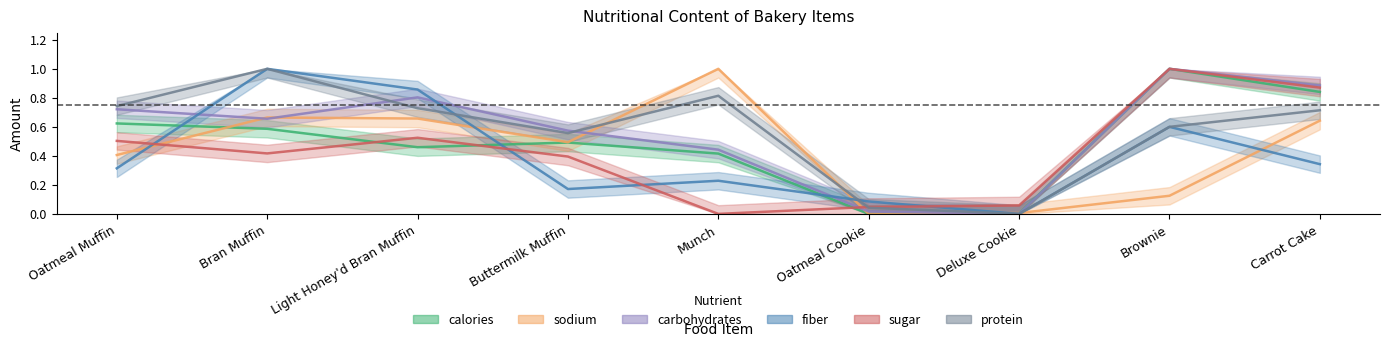

At which category does the chart reach its minimum across all series?

Oatmeal Cookie